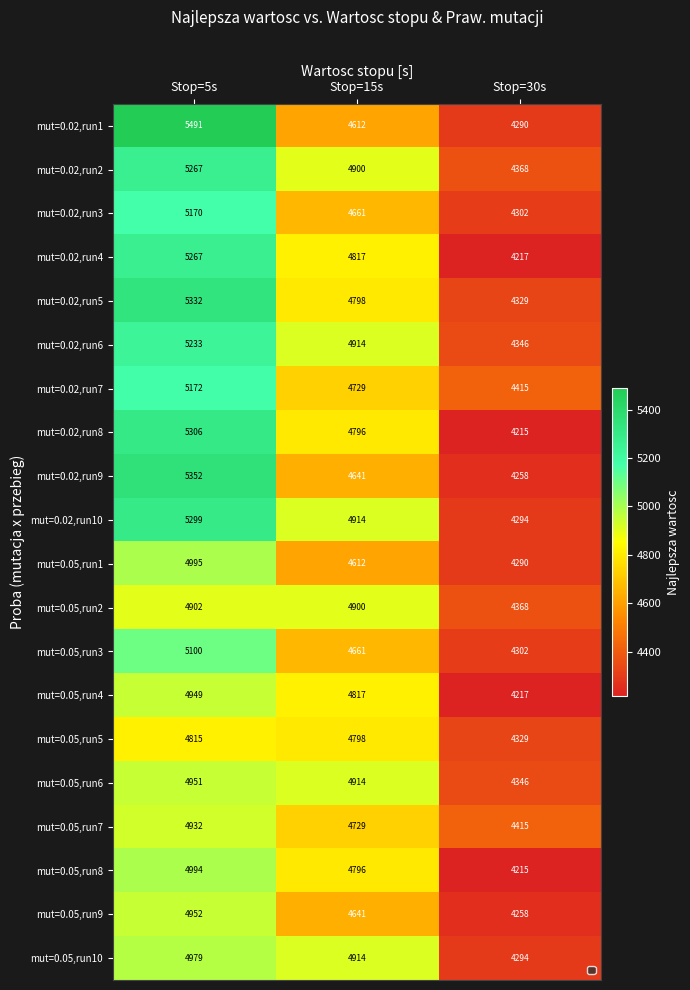

Which series has the widest spread of values?

mut=0.02,run1